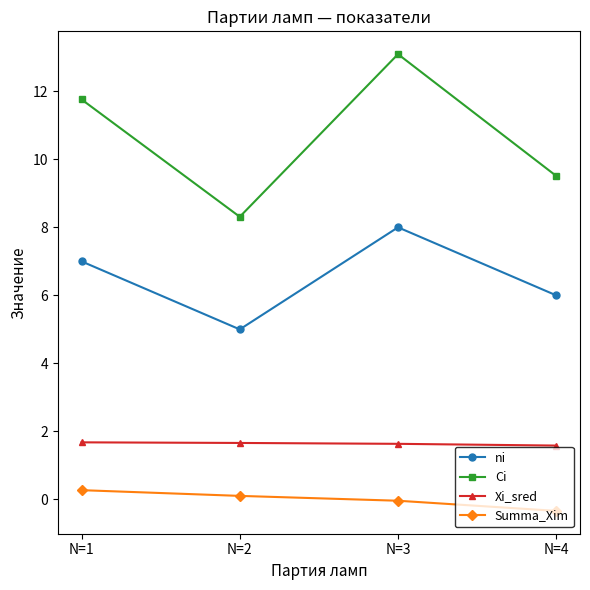

True or false: ni has a value of 8.0 at N=3.

True